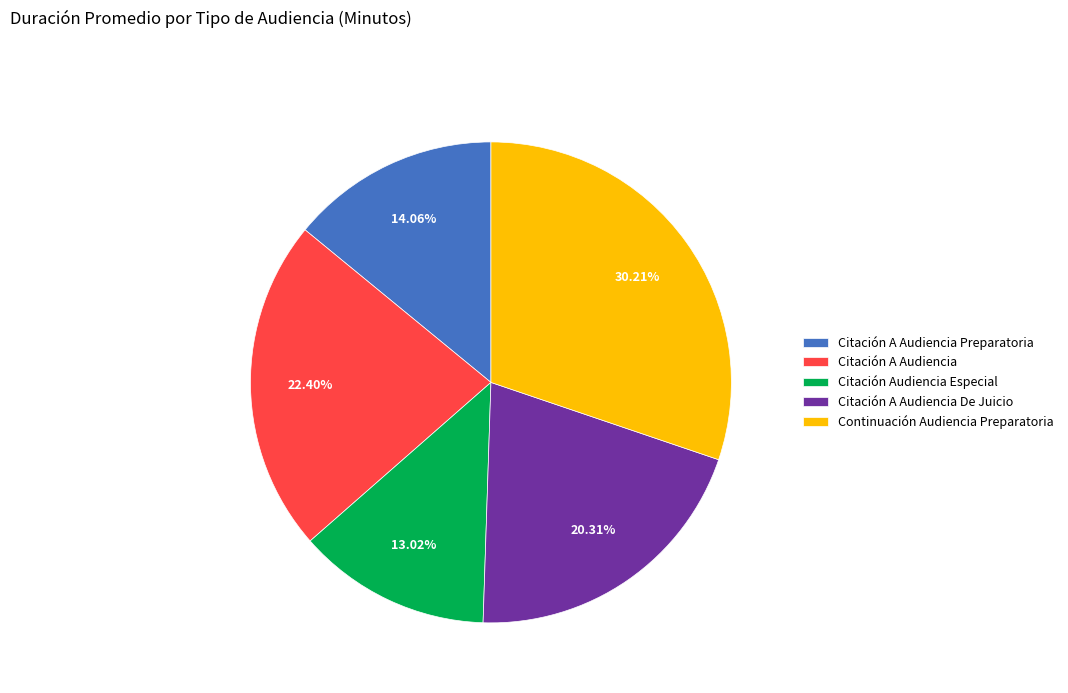

Do Citación Audiencia Especial and Citación A Audiencia together represent more than half of the pie?

No